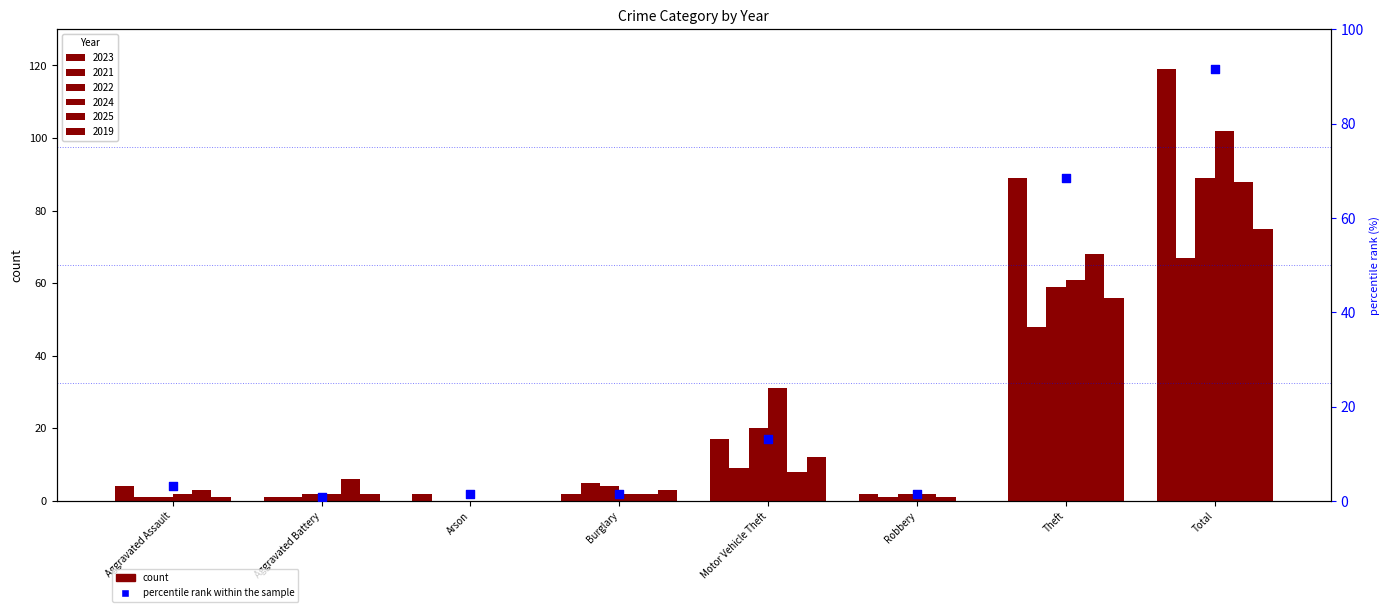

What is the change in value from Aggravated Battery to Motor Vehicle Theft?

+12.3